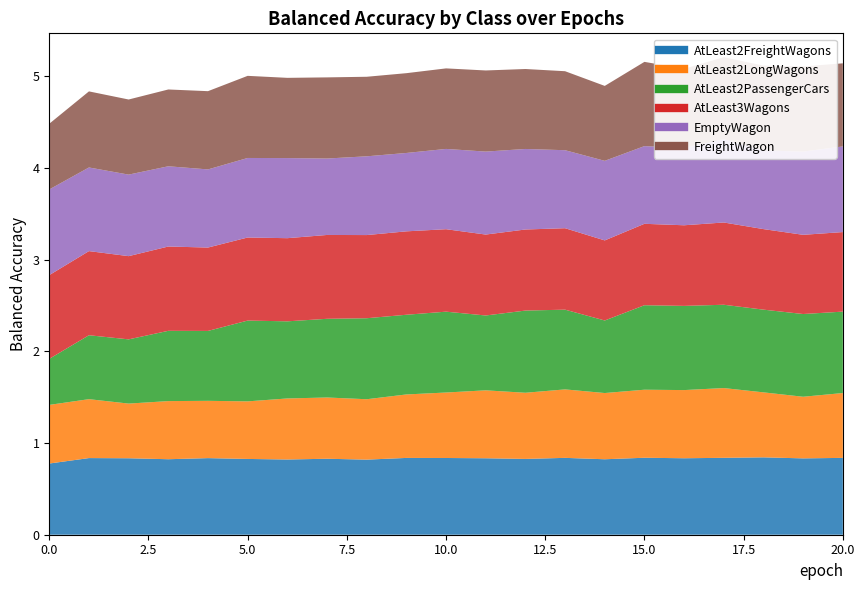

Which series ends up on top after the final intersection of AtLeast2FreightWagons and AtLeast2PassengerCars?

AtLeast2PassengerCars